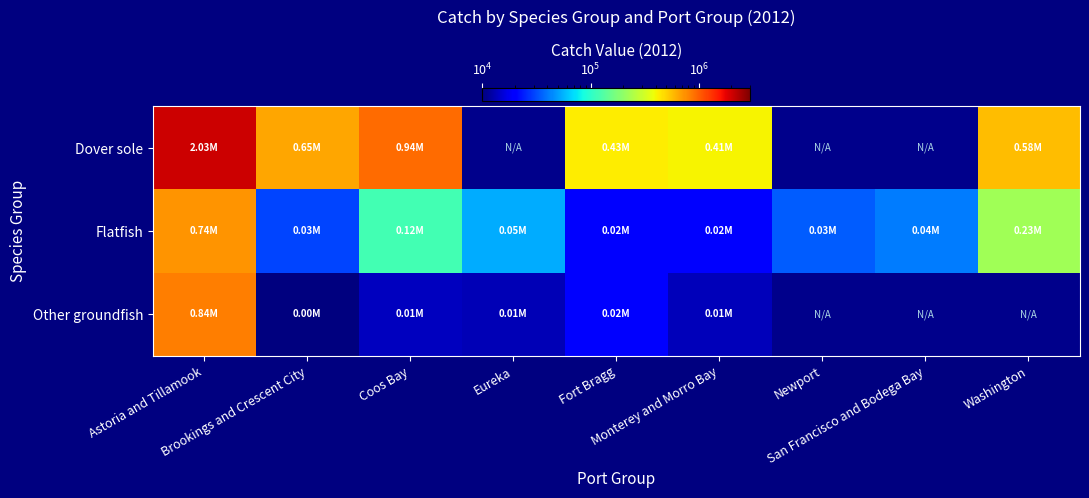

What is the spread (max minus min) of values at Washington?

350449.9